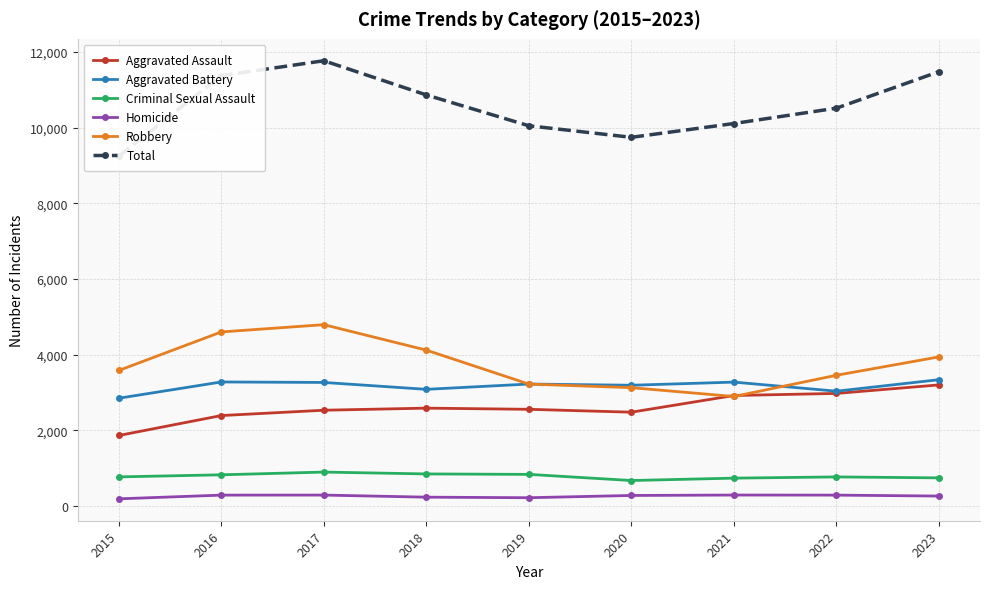

At which category does Criminal Sexual Assault reach its first local valley?

2020